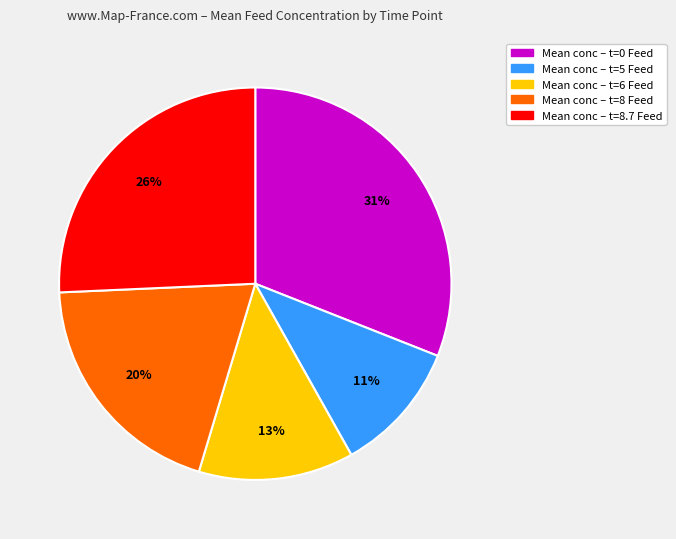

To the nearest percent, what portion does Mean conc – t=0 Feed represent?

31%